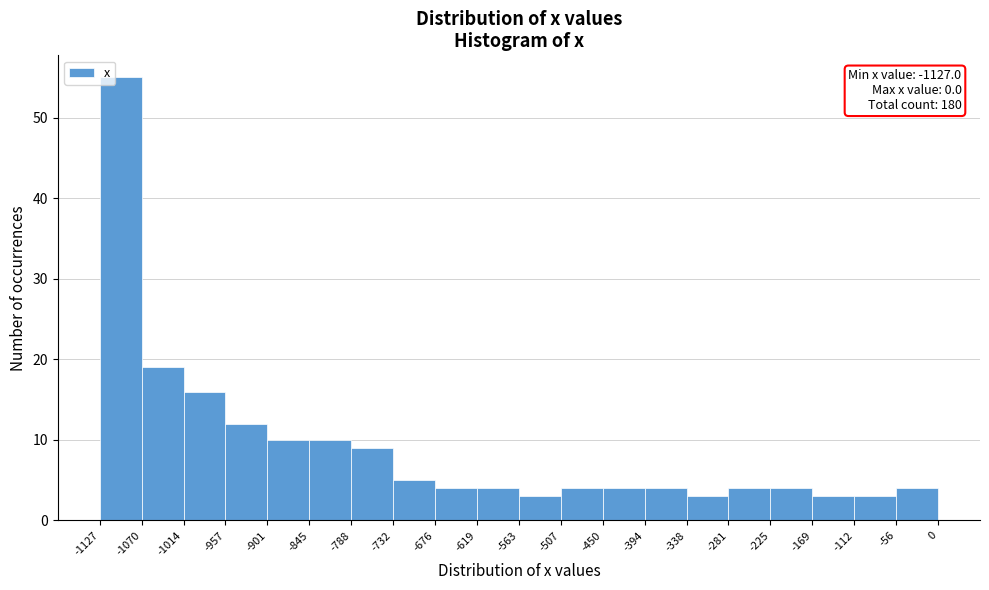

Which range on the x-axis has the tallest bar?

-1127 to -1070